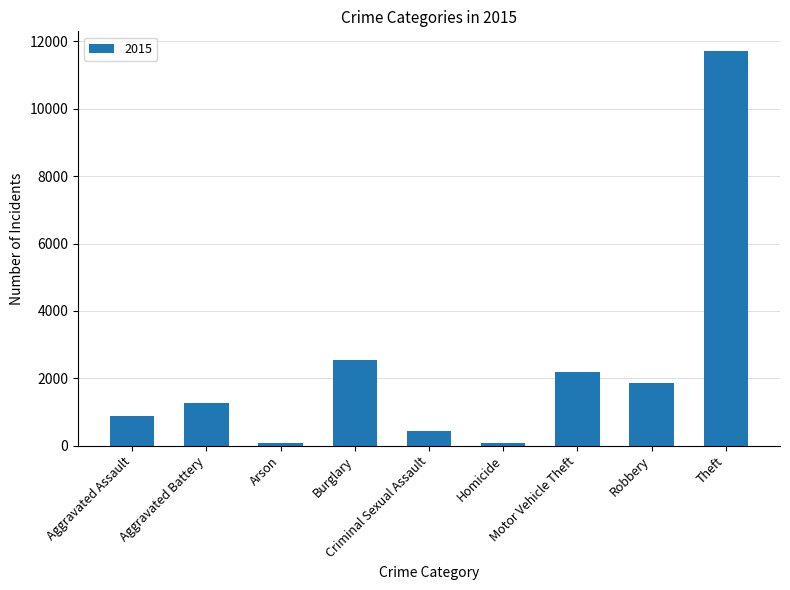

What is the greatest value displayed?

11716